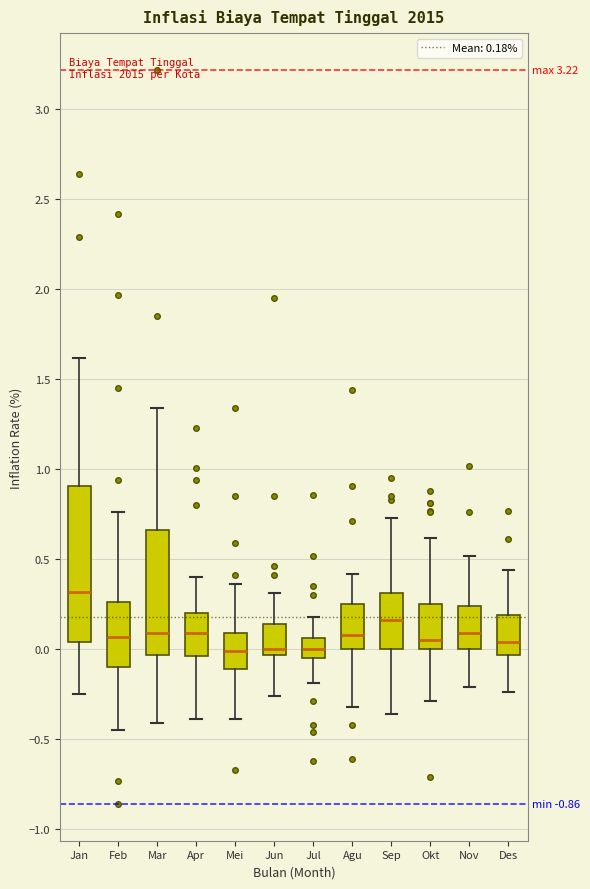

Reading left to right, read every box against the y-axis: the position of its median line, the range the box covers, and the ends of its whiskers. The values are not printed on the chart, so give them approximately, as read against the axis.

Jan: median 0.30, box 0.05 to 0.90, whiskers -0.25 to 1.60
Feb: median 0.05, box -0.10 to 0.25, whiskers -0.45 to 0.75
Mar: median 0.10, box -0.05 to 0.65, whiskers -0.40 to 1.35
Apr: median 0.10, box -0.05 to 0.20, whiskers -0.40 to 0.40
Mei: median 0.00, box -0.10 to 0.10, whiskers -0.40 to 0.35
Jun: median 0.00, box -0.05 to 0.15, whiskers -0.25 to 0.30
Jul: median 0.00, box -0.05 to 0.05, whiskers -0.20 to 0.20
Agu: median 0.10, box 0.00 to 0.25, whiskers -0.30 to 0.40
Sep: median 0.15, box 0.00 to 0.30, whiskers -0.35 to 0.75
Okt: median 0.05, box 0.00 to 0.25, whiskers -0.30 to 0.60
Nov: median 0.10, box 0.00 to 0.25, whiskers -0.20 to 0.50
Des: median 0.05, box -0.05 to 0.20, whiskers -0.25 to 0.45